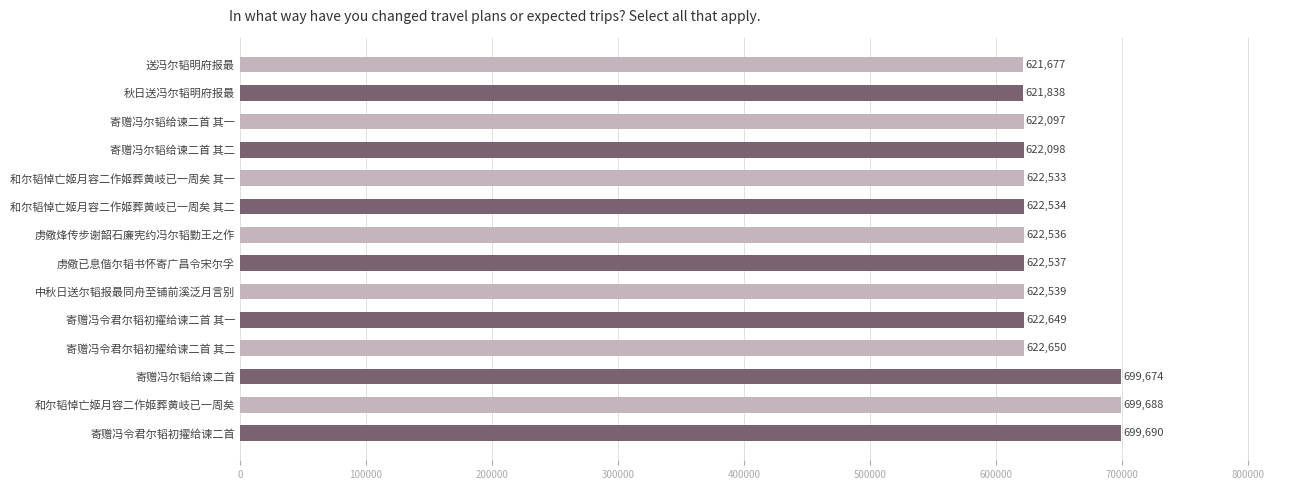

Are the bars grouped side by side (vs. stacked)?

No